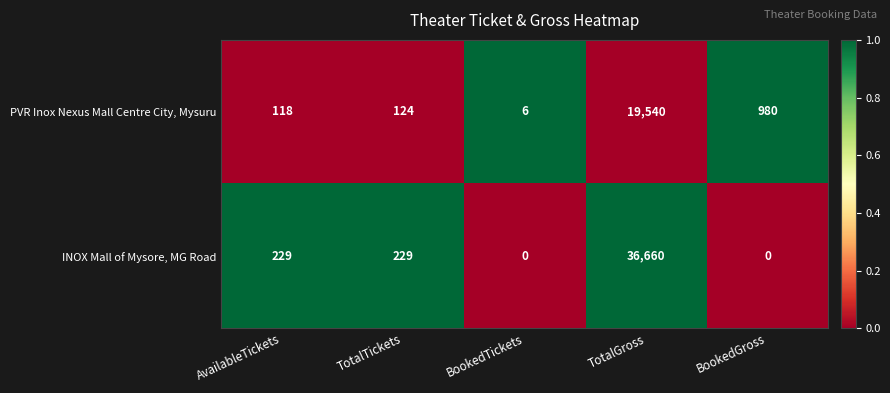

Reading left to right, what are all the values shown in this chart?

PVR Inox Nexus Mall Centre City, Mysuru: 118	124	6	19540	980
INOX Mall of Mysore, MG Road: 229	229	0	36660	0